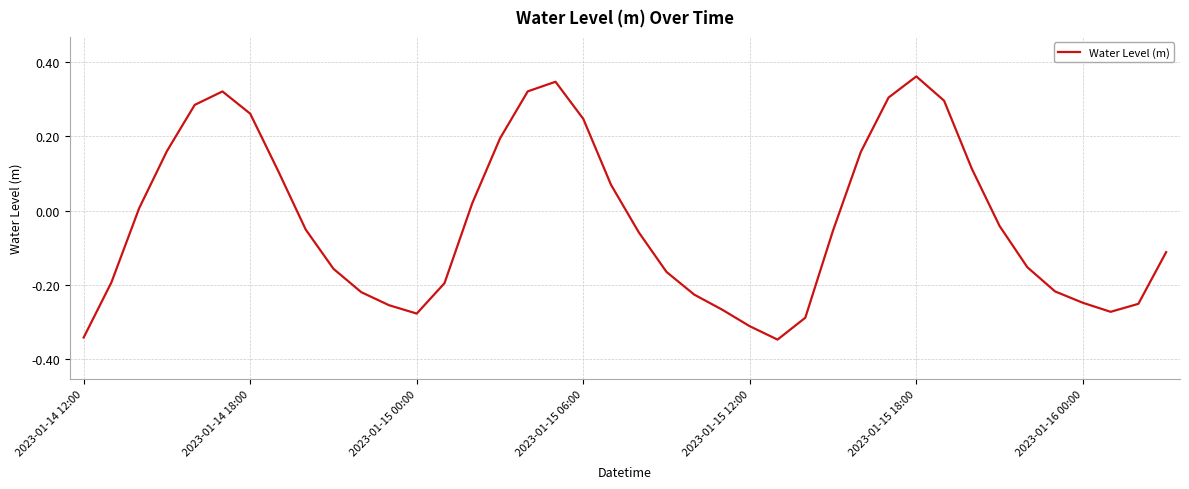

What is the difference between the maximum and minimum values?

0.7